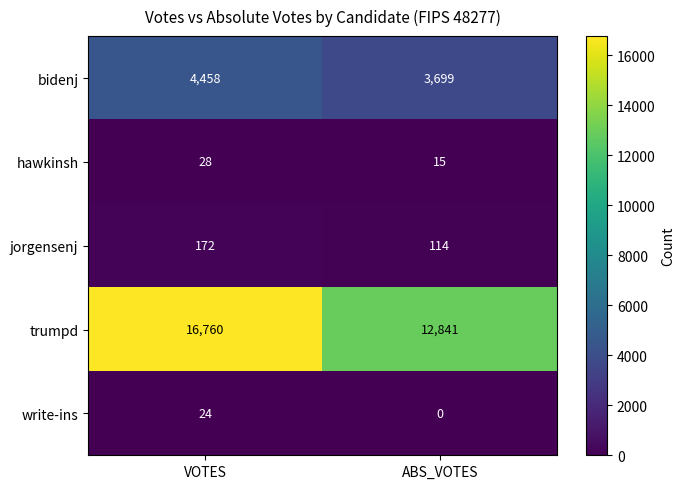

Which category has the lowest value across all series?

ABS_VOTES